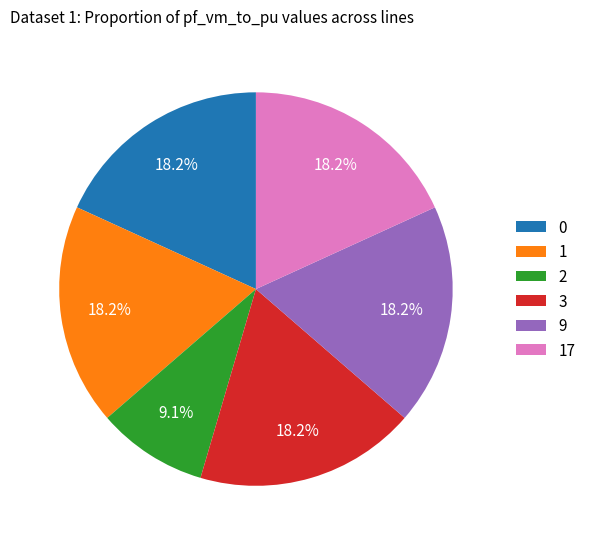

Do 1 and 0 together represent more than half of the pie?

No